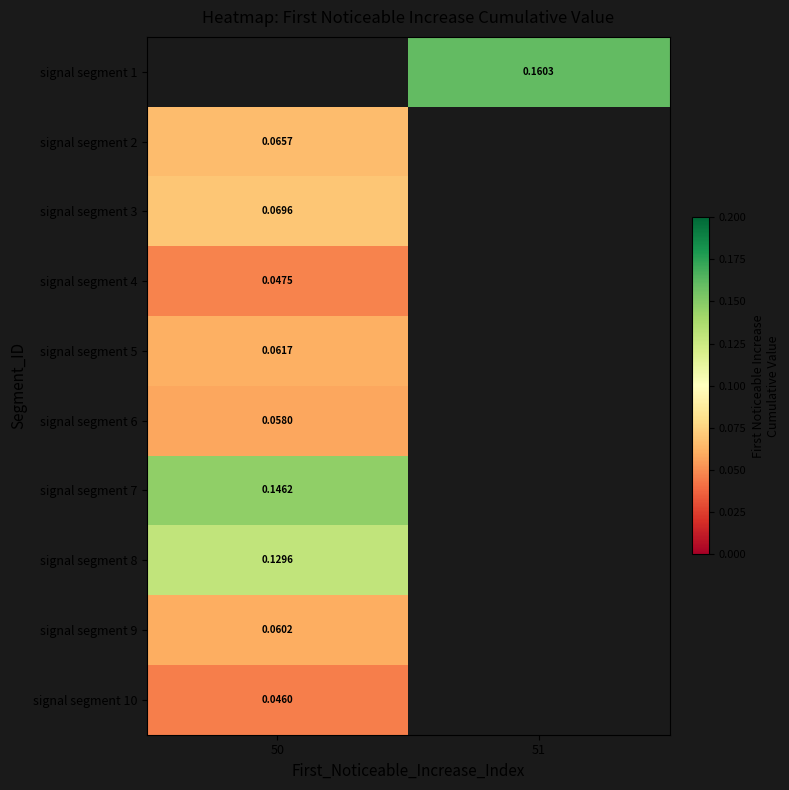

How many data points does each series have?

2